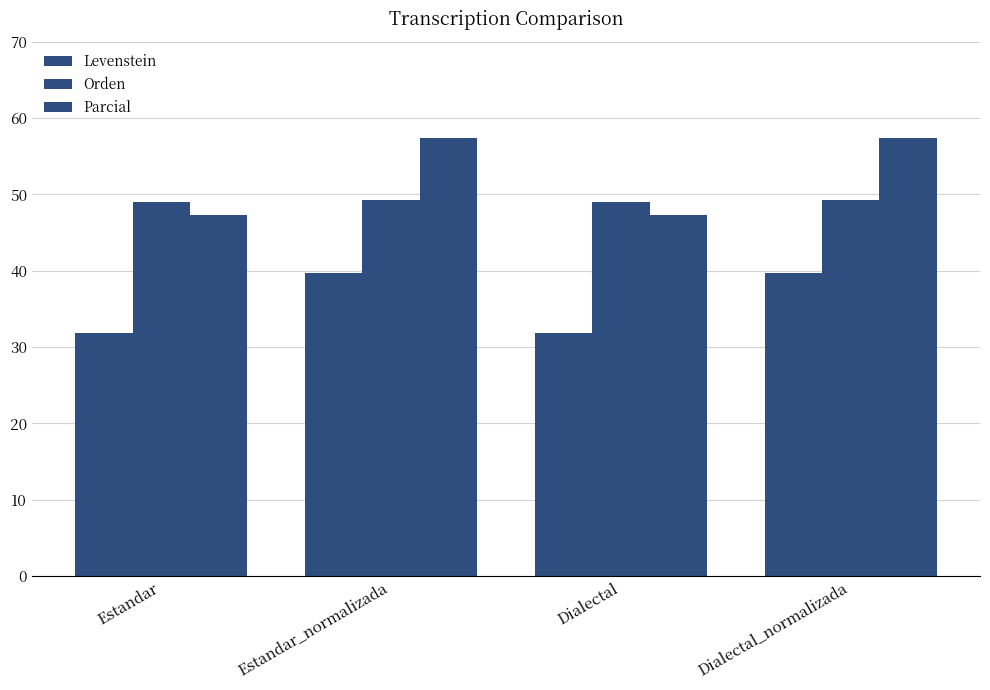

What is the total value across all series at Estandar?

128.1